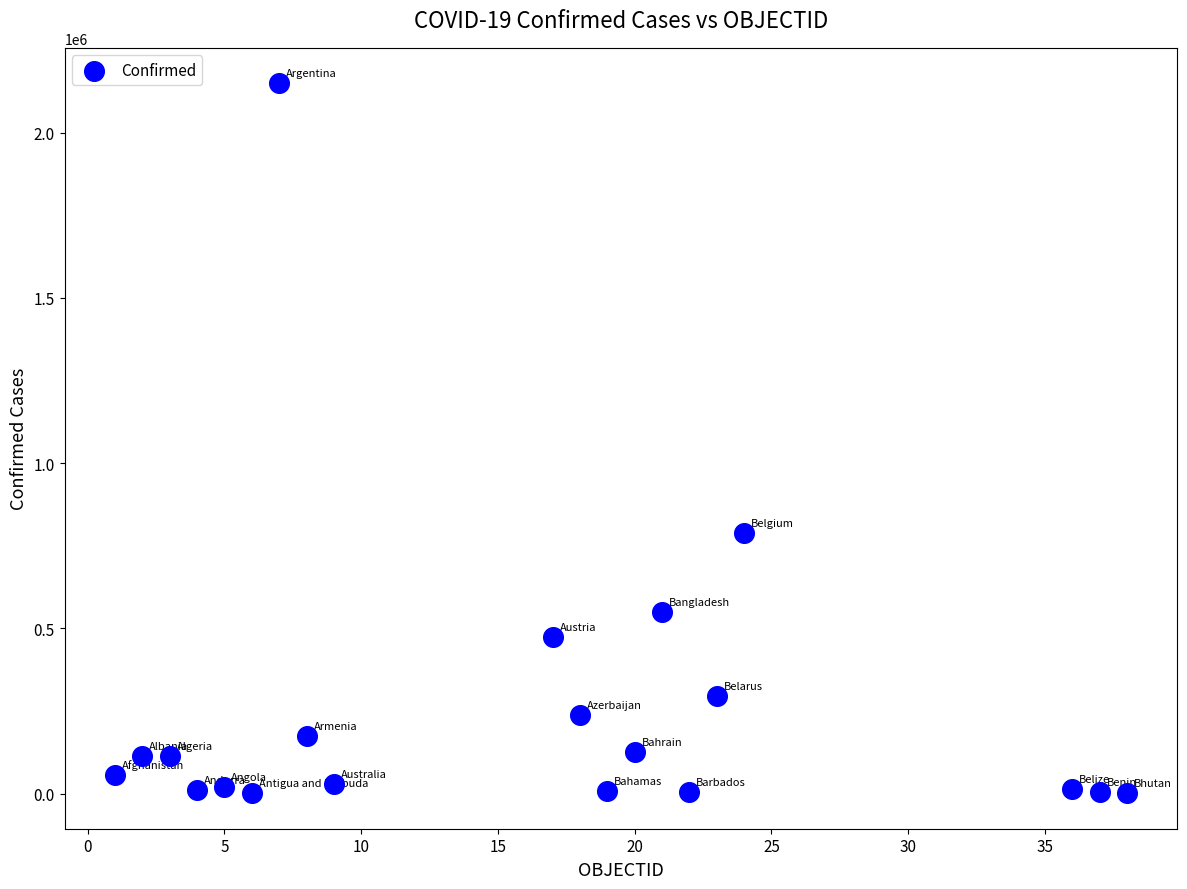

What Y value in the scatter plot is closest to 1075242?

787891